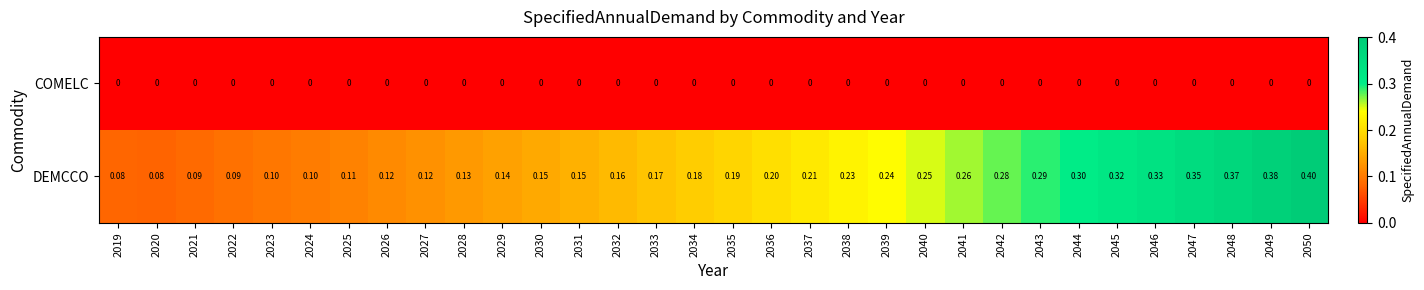

List the series in order of their overall mean, lowest first.

COMELC, DEMCCO